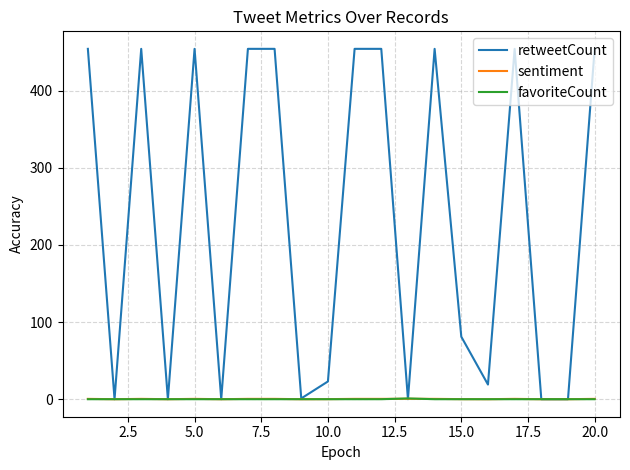

Which series has the widest spread of values?

retweetCount